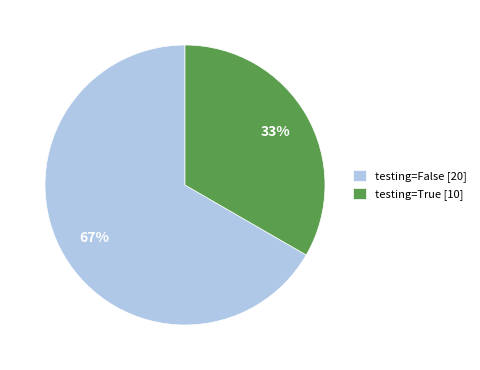

Rank the categories by value from highest to lowest.

testing=False [20], testing=True [10]